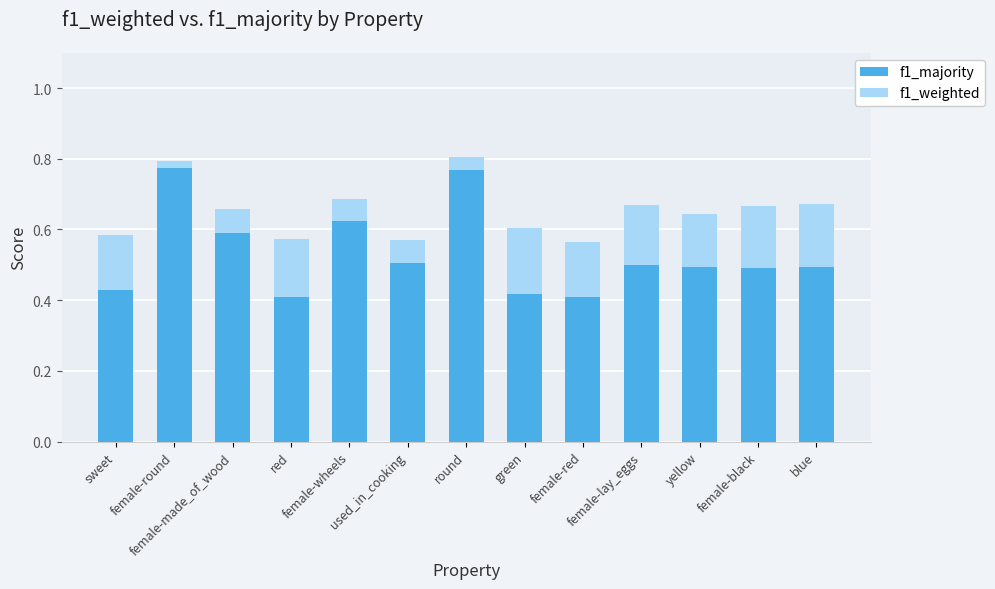

Does the chart contain stacked bars?

Yes